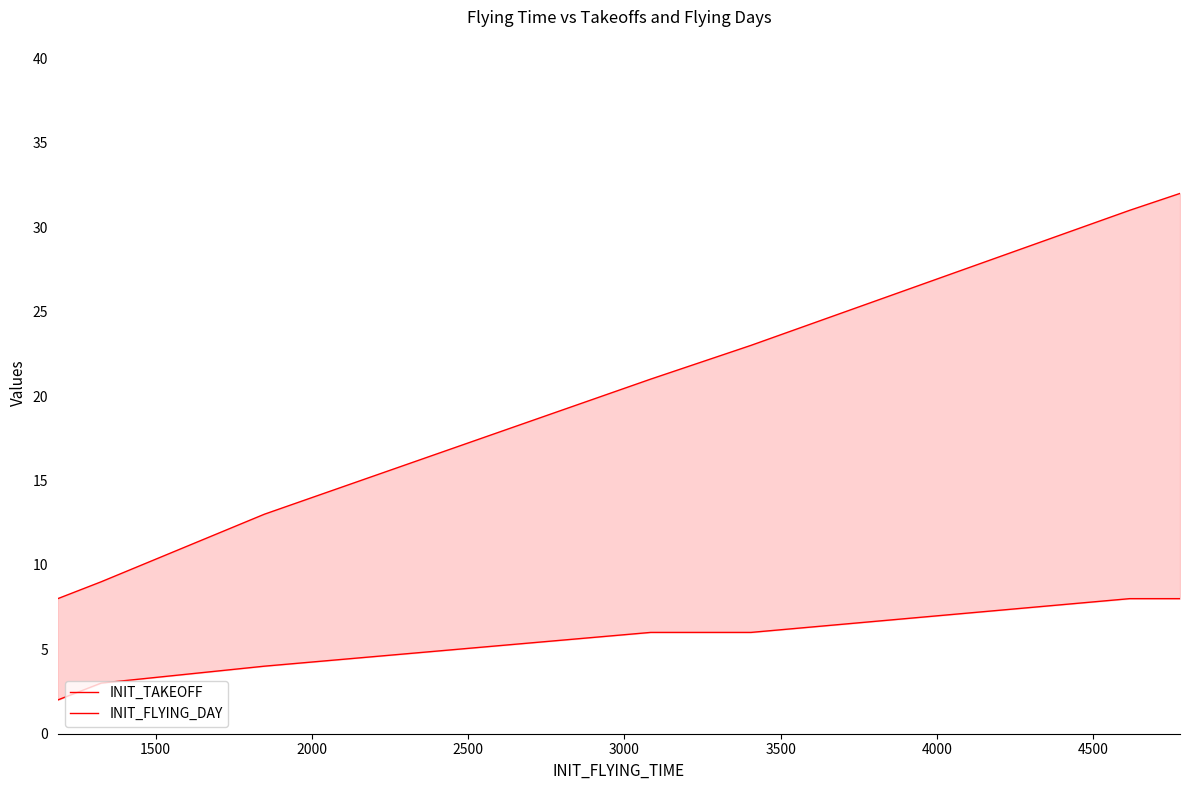

What is the minimum value shown in the chart?

2